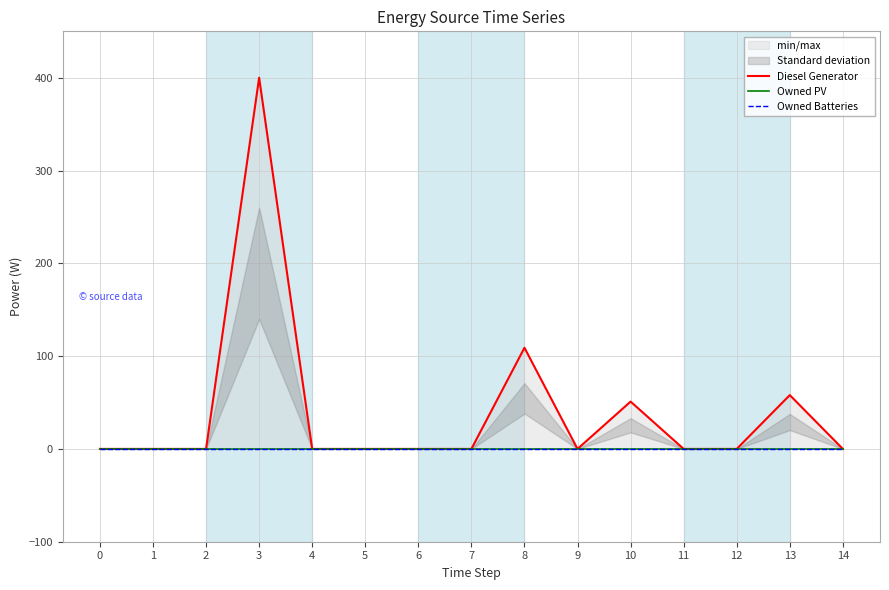

What are all the series names shown in the legend?

Diesel Generator, Owned PV, Owned Batteries